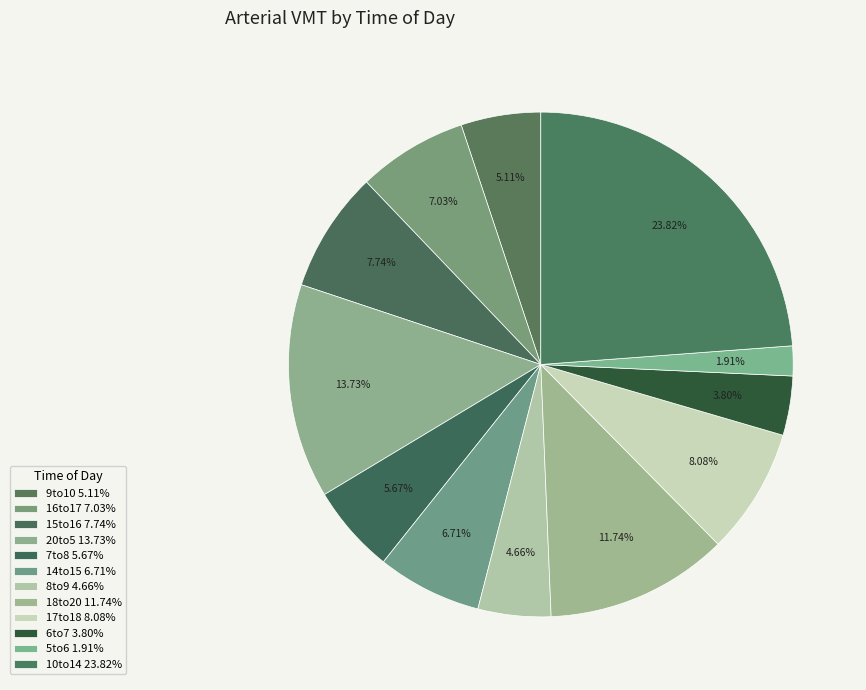

Does any single category account for the majority?

No